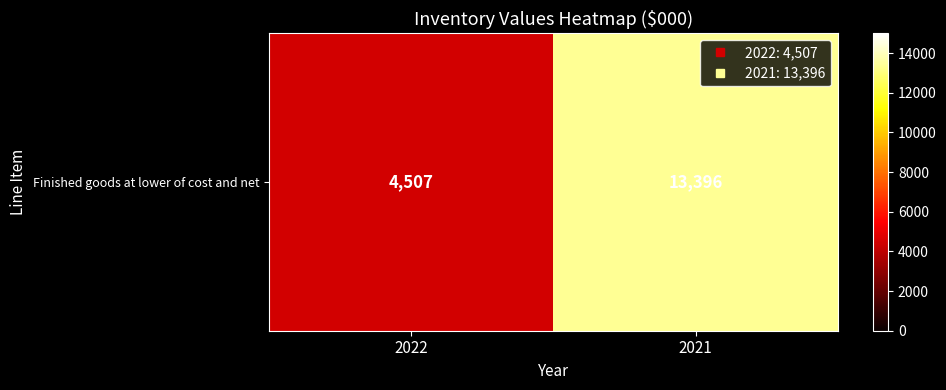

True or false: the data shows 22853 at 2021.

False